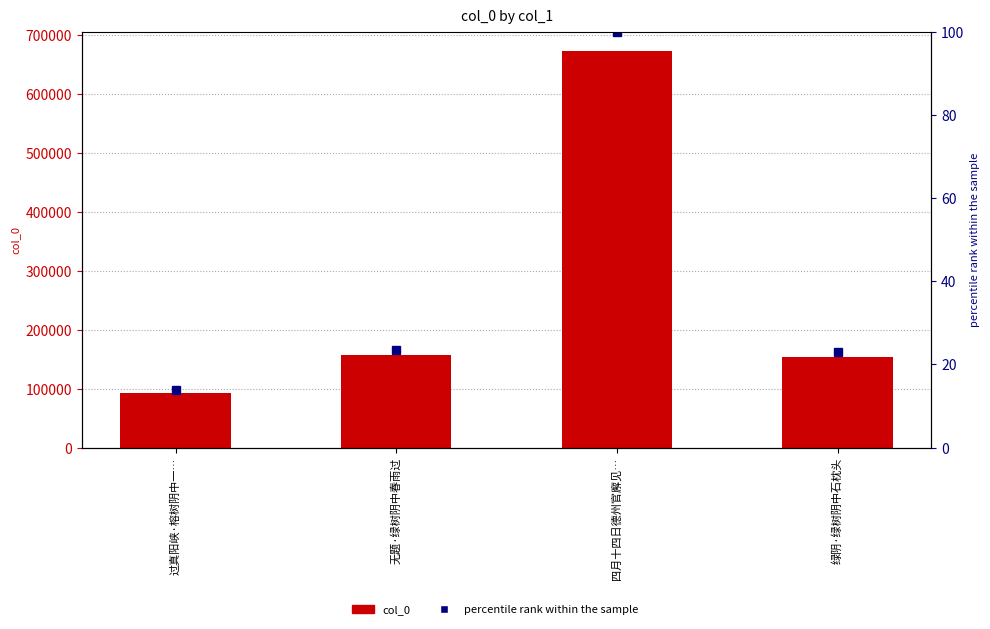

Does the chart contain any negative values?

No